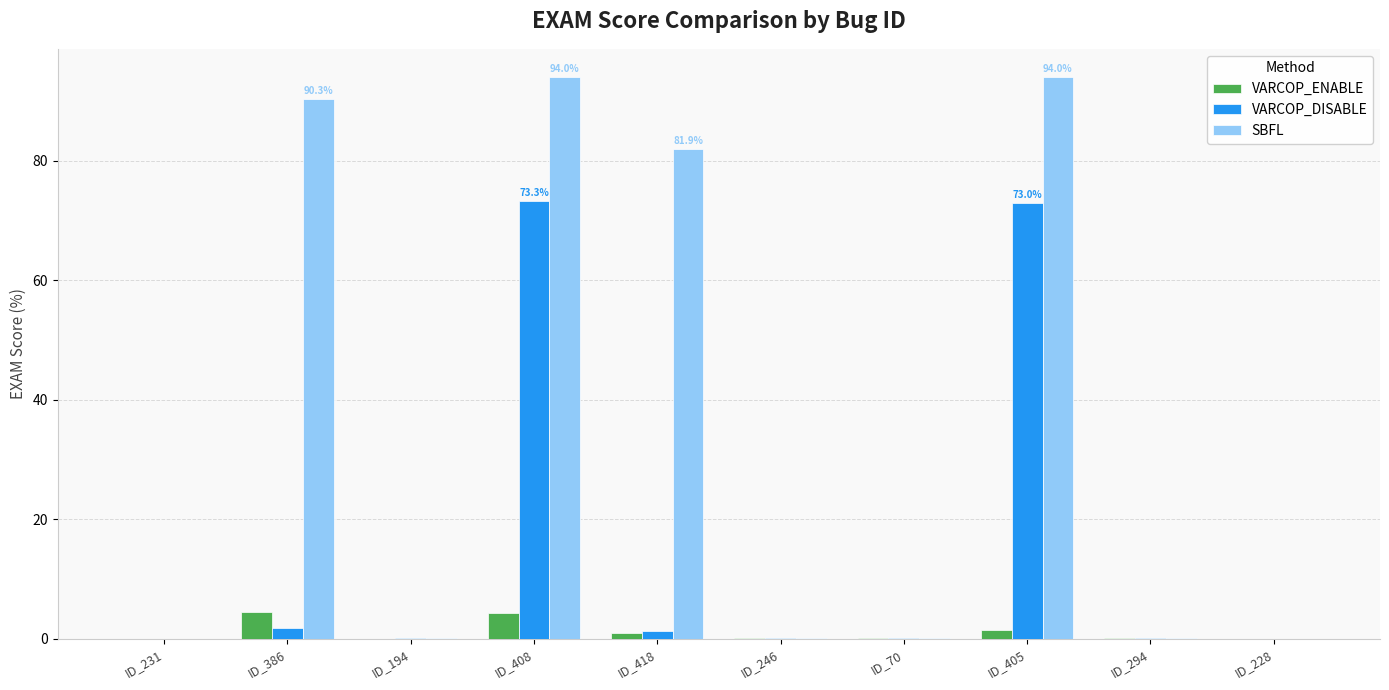

What is the maximum value for VARCOP_DISABLE?

73.3